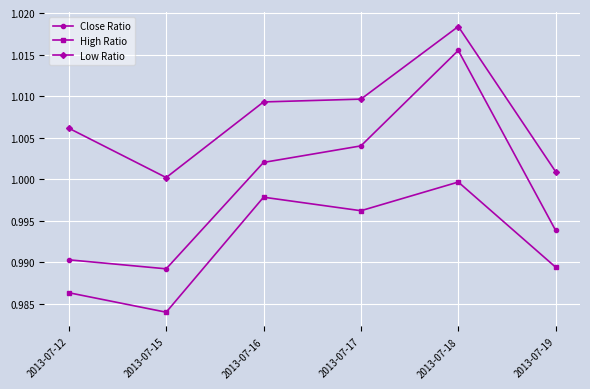

Which category has the lowest value in the High Ratio series?

2013-07-15